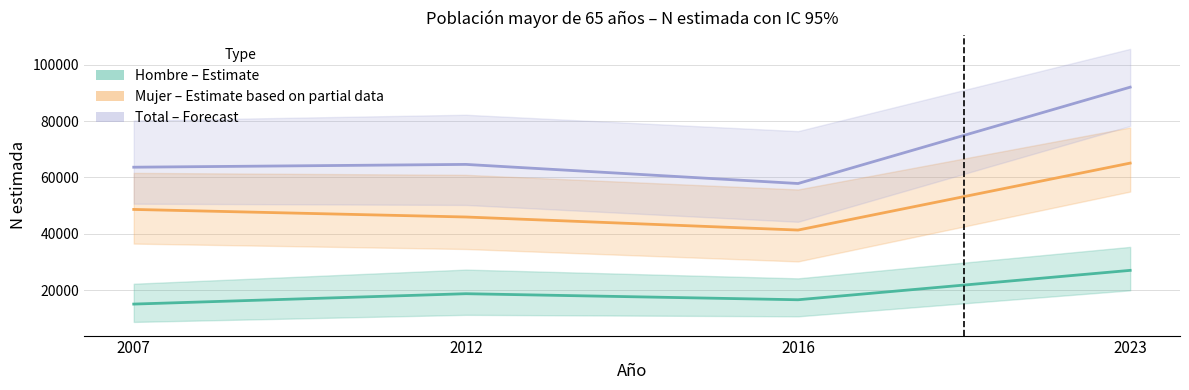

Rank the series at 2016 from highest to lowest value.

Total – Forecast, Mujer – Estimate based on partial data, Hombre – Estimate